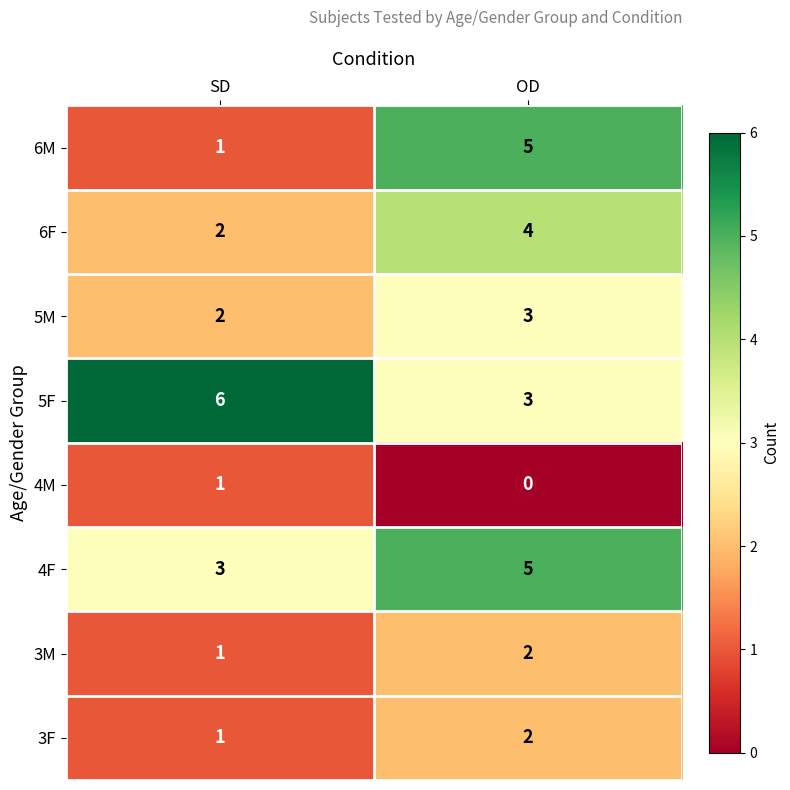

Between SD and OD, which series saw the biggest shift?

6M